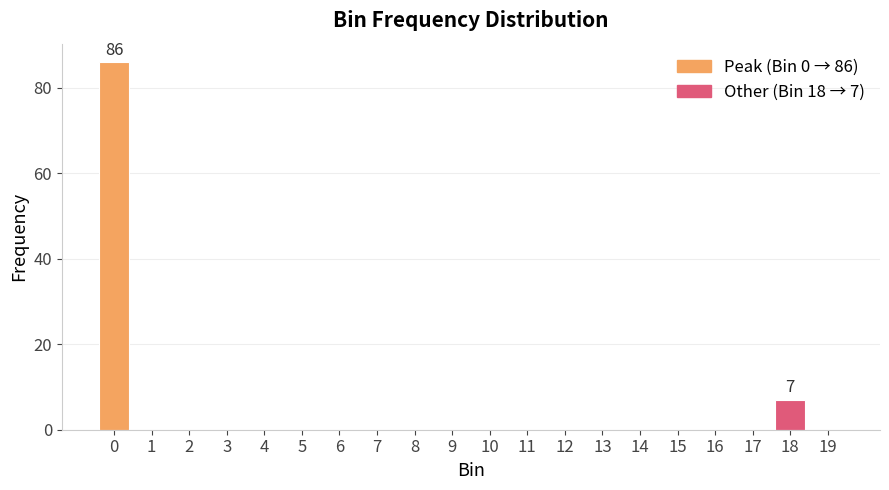

Reading right to left, extract all data points from this chart.

19=0	18=7	17=0	16=0	15=0	14=0	13=0	12=0	11=0	10=0	9=0	8=0	7=0	6=0	5=0	4=0	3=0	2=0	1=0	0=86